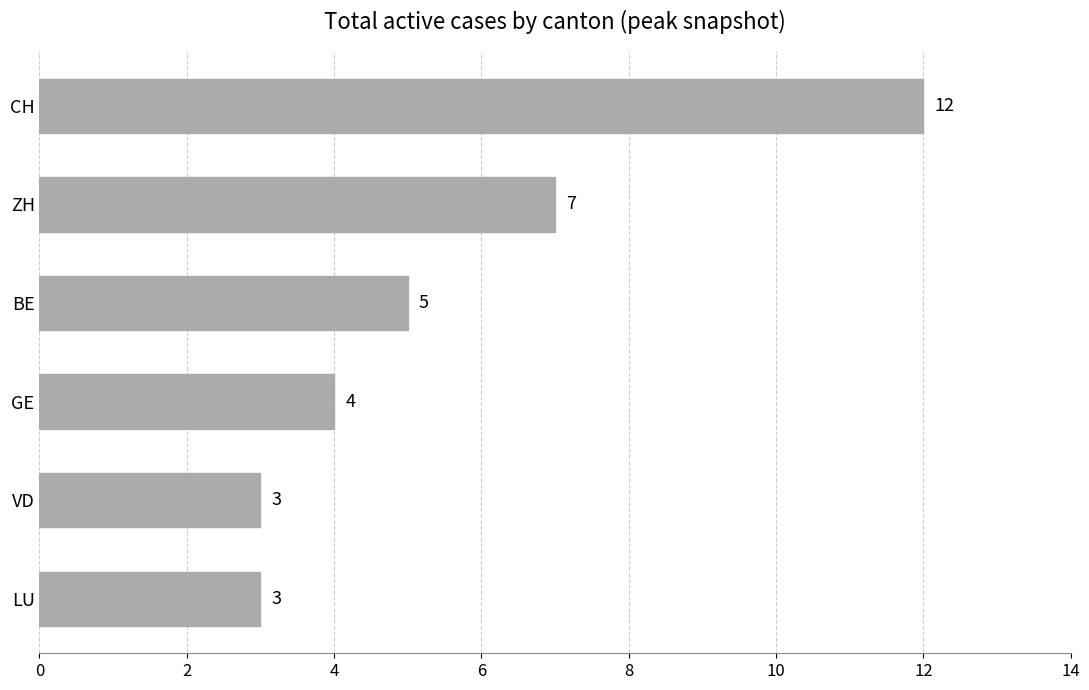

What is the label of the 1st bar from the top?

CH